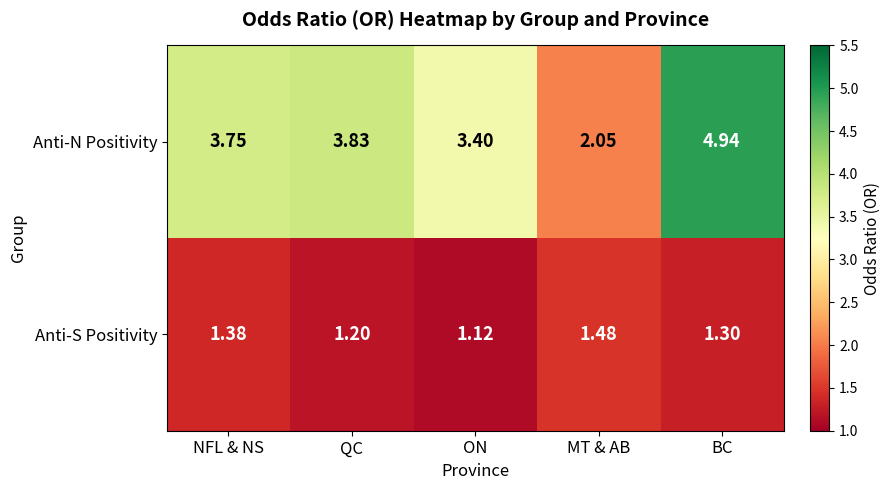

At which label does Anti-S Positivity reach its minimum?

ON